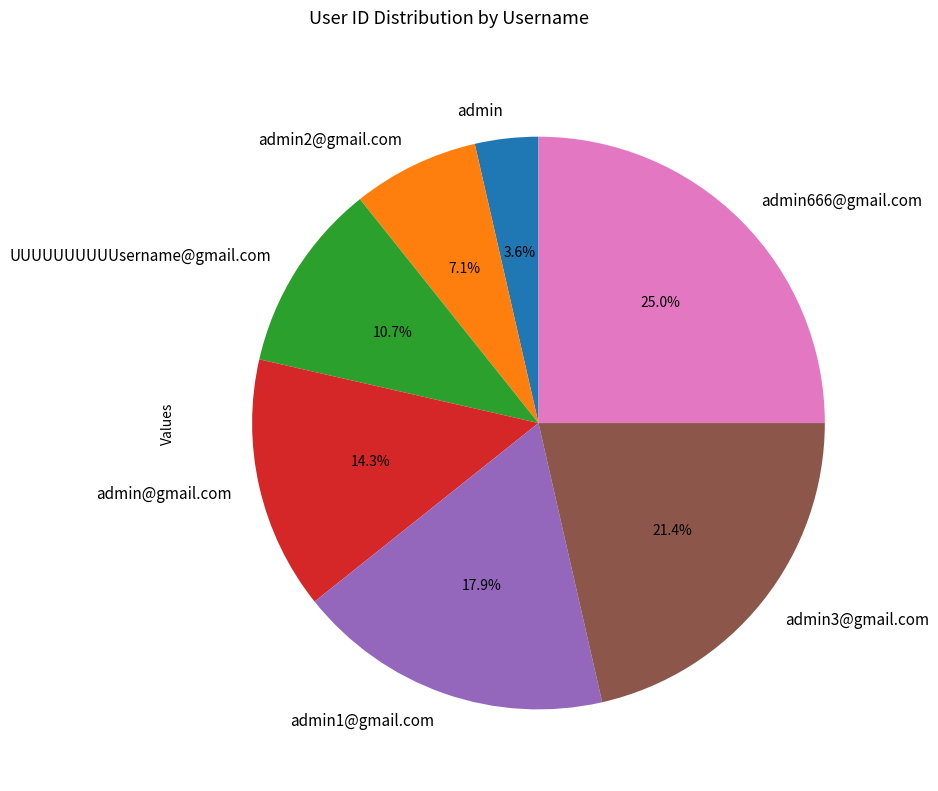

Rank the categories by value from highest to lowest.

admin666@gmail.com, admin3@gmail.com, admin1@gmail.com, admin@gmail.com, UUUUUUUUUUsername@gmail.com, admin2@gmail.com, admin